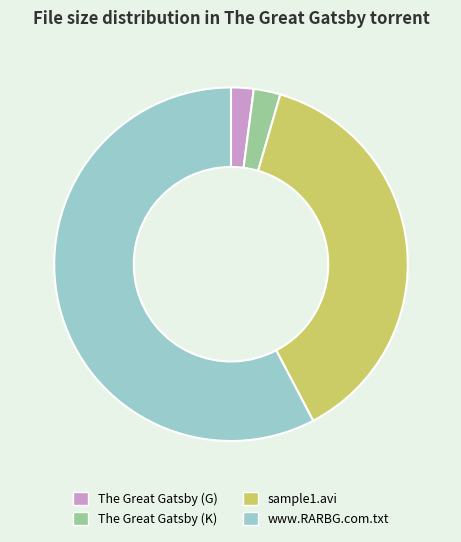

Which category has the biggest portion of the pie?

www.RARBG.com.txt